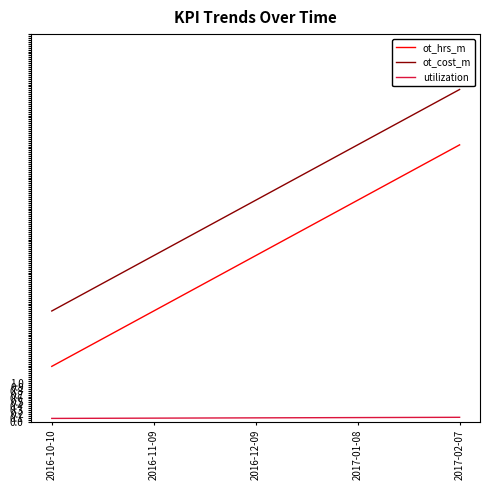

What is the label of the 5th point from the left?

2017-02-07